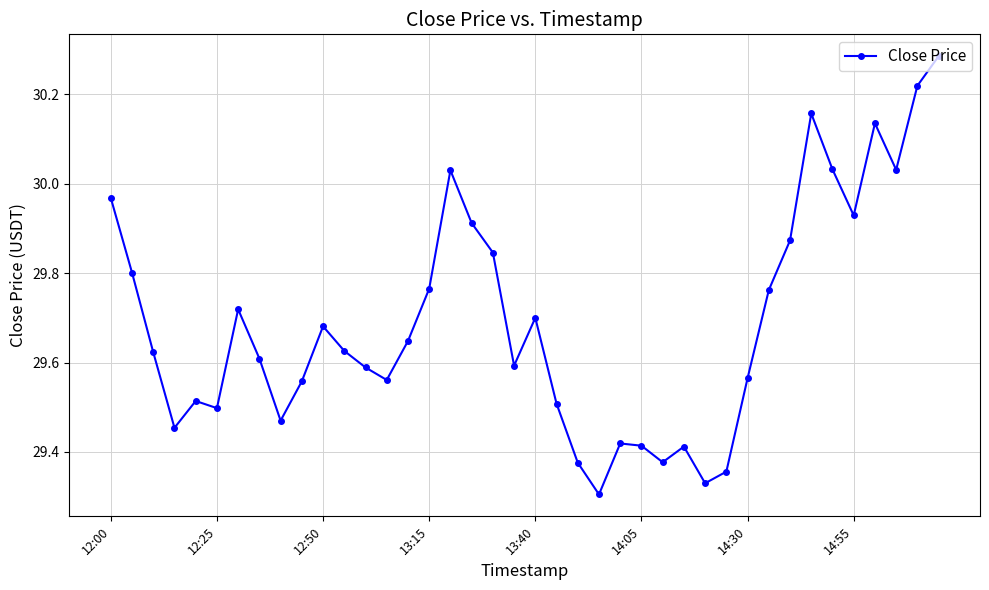

True or false: there are more than 2 points higher than both neighbors.

True